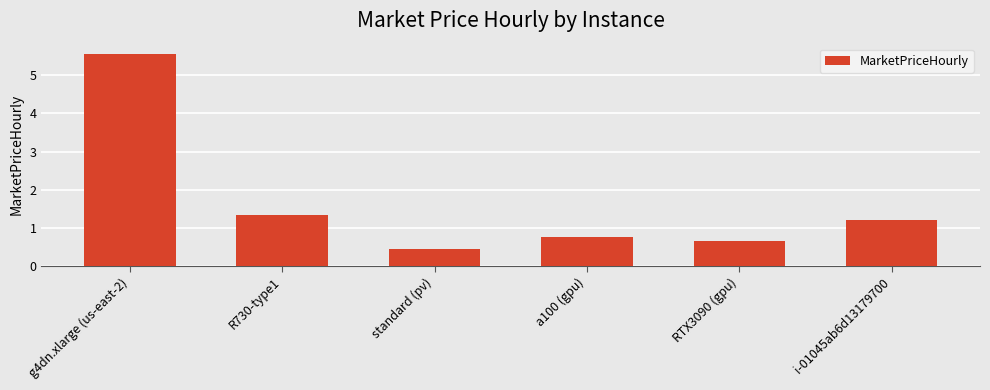

Is it true that the value at i-01045ab6d13179700 is 0.7?

False